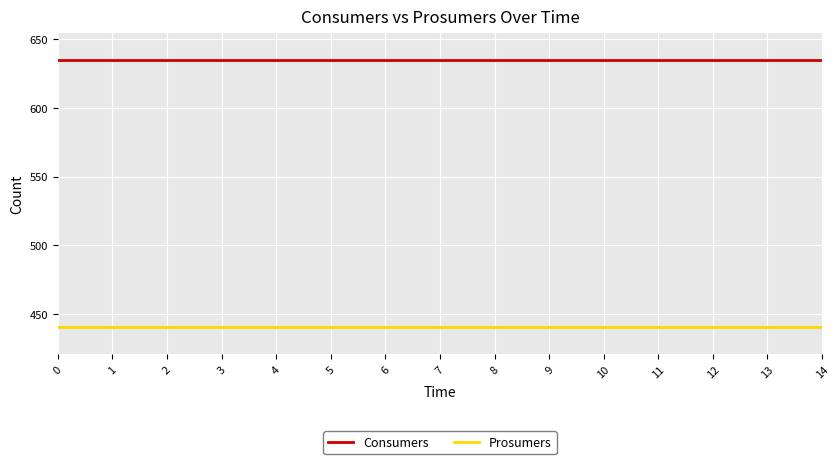

What is the sum of all Prosumers values?

6600